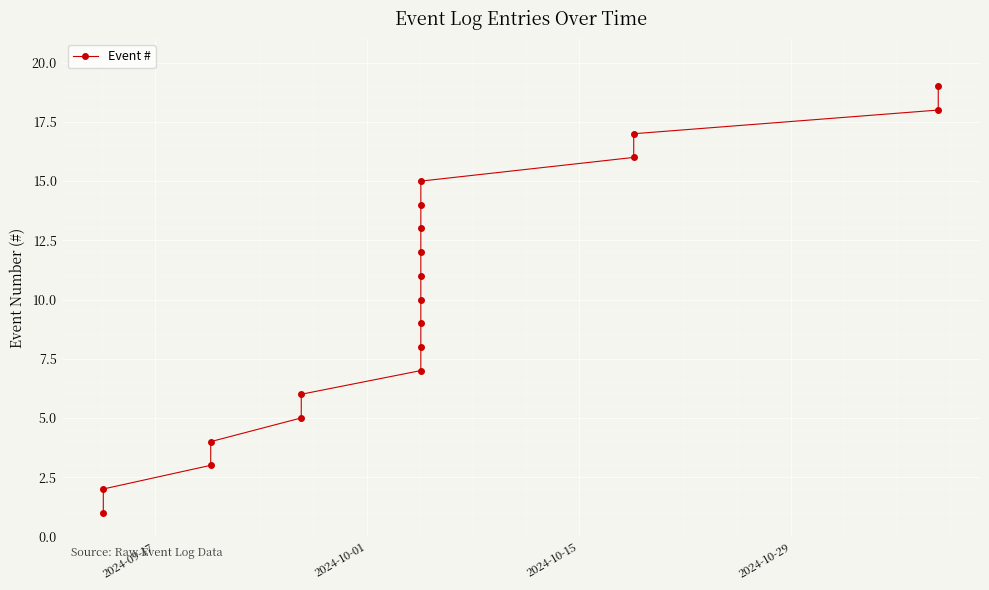

True or false: the data has more than 1 interior local peaks.

False